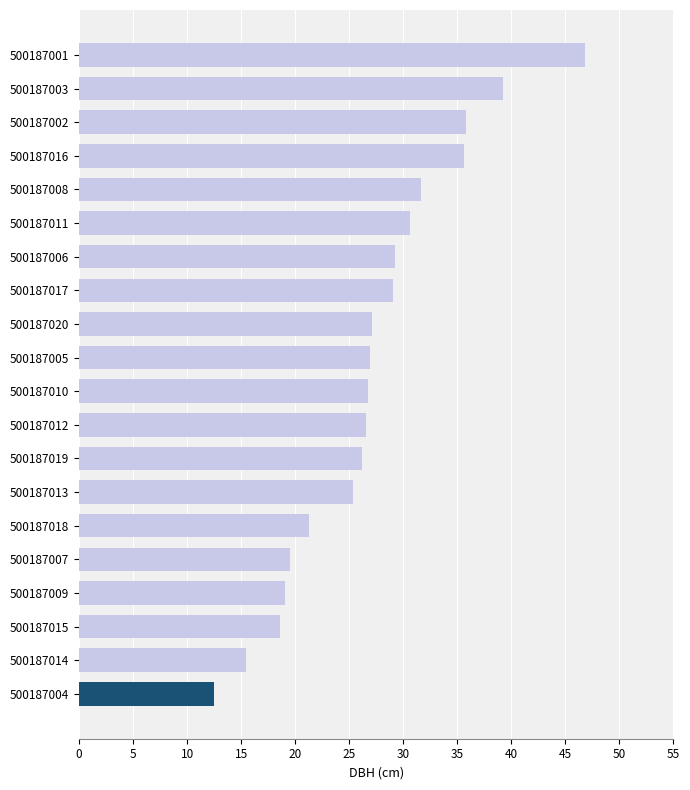

What is the change in value from 500187006 to 500187019?

-3.0